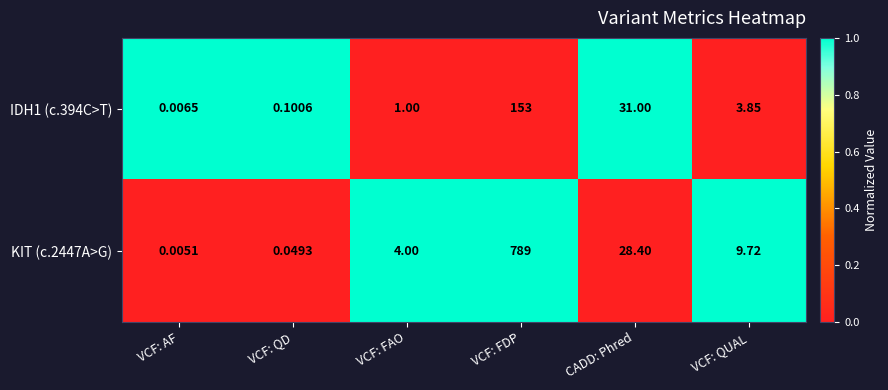

Which category has the highest value in the KIT (c.2447A>G) series?

VCF: FDP